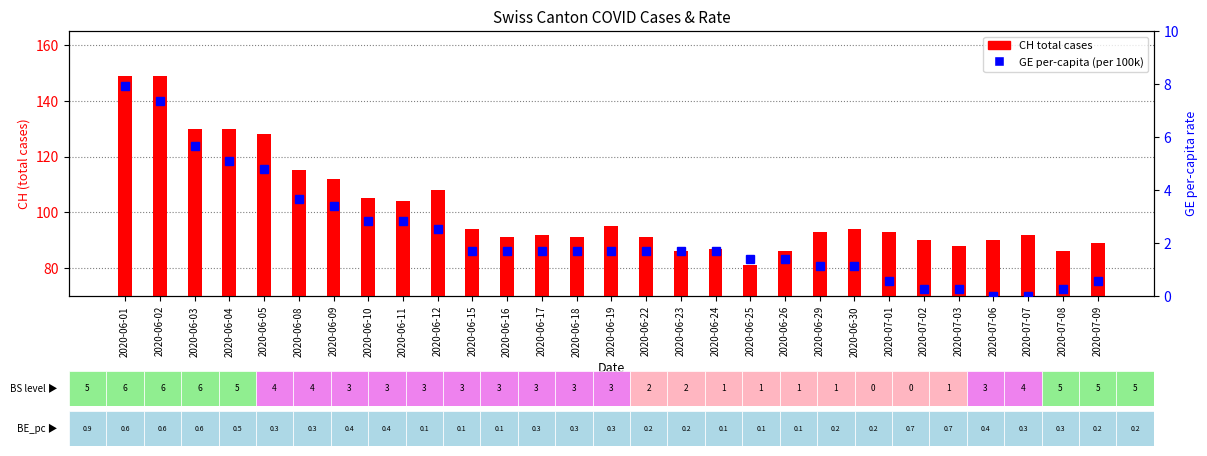

Does the chart contain stacked bars?

No